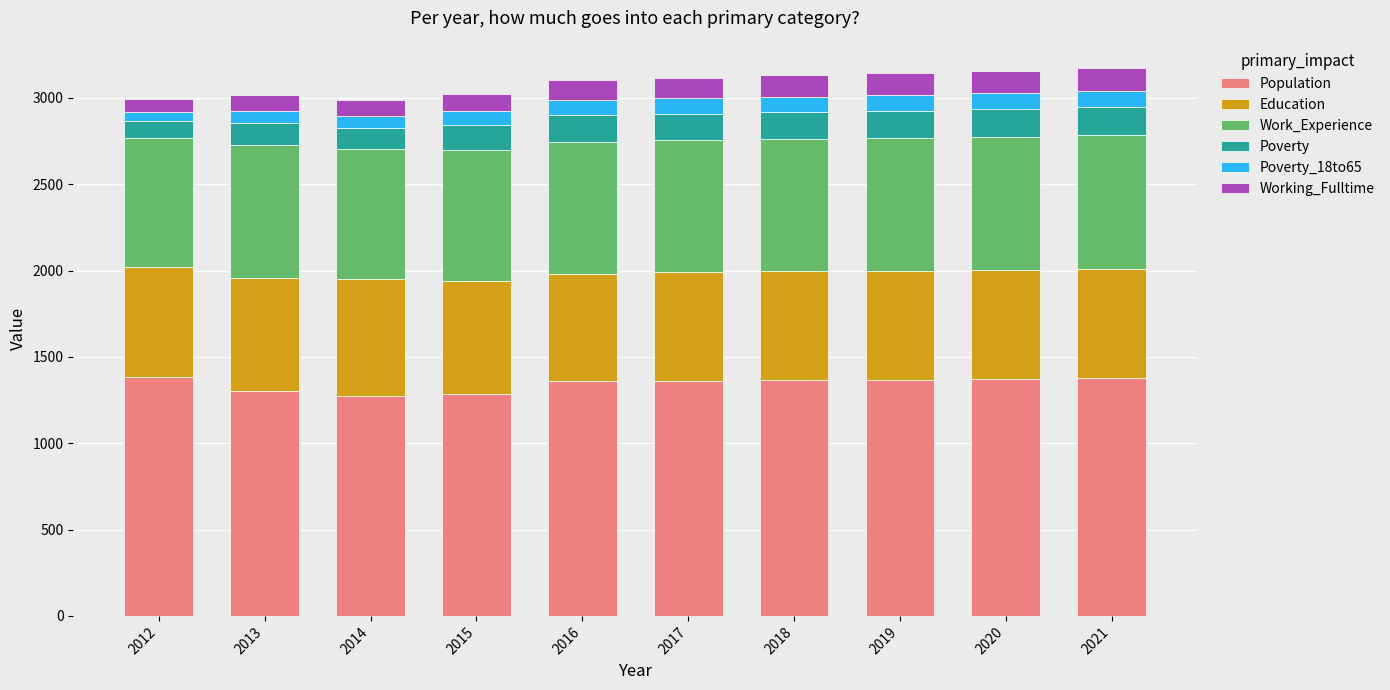

What is the highest value of the Population series?

1385